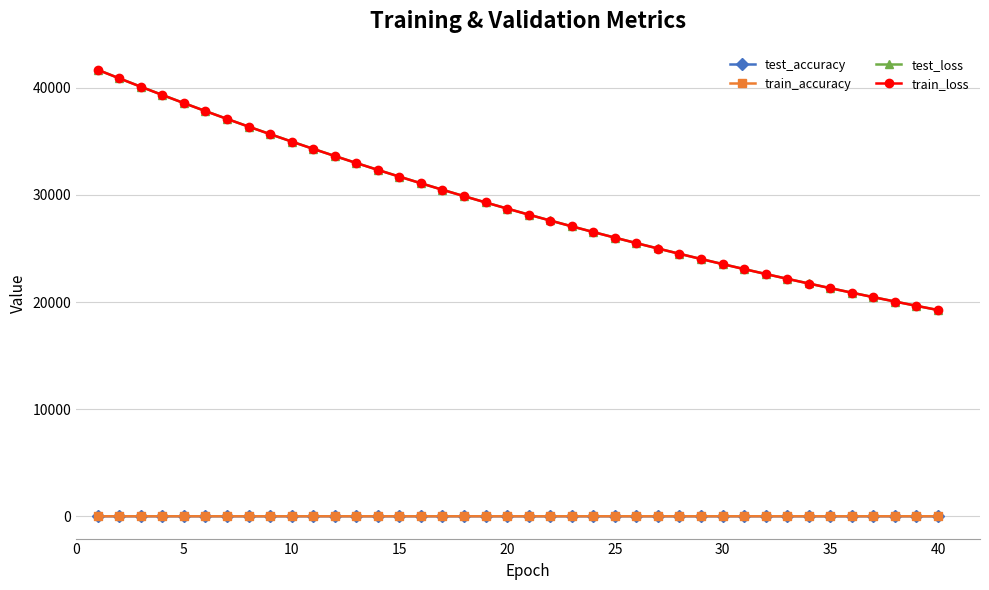

True or false: train_accuracy has more than 0 interior local peaks.

True